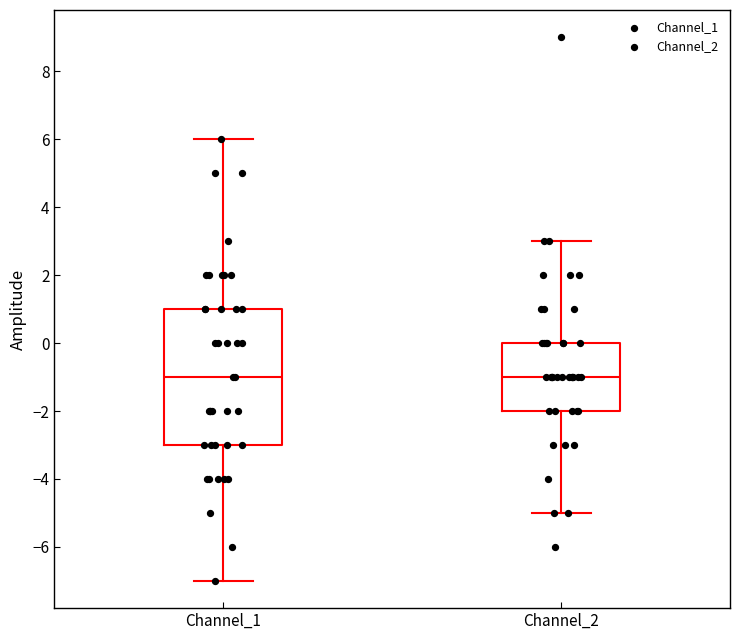

Reading left to right, transcribe this box plot: for each box, give where its median line is, the range the box spans, and where its two whiskers end, as read against the y-axis. The values are not printed on the chart, so give them approximately, as read against the axis.

Channel_1: median -1, box -3 to 1, whiskers -7 to 6
Channel_2: median -1, box -2 to 0, whiskers -5 to 3